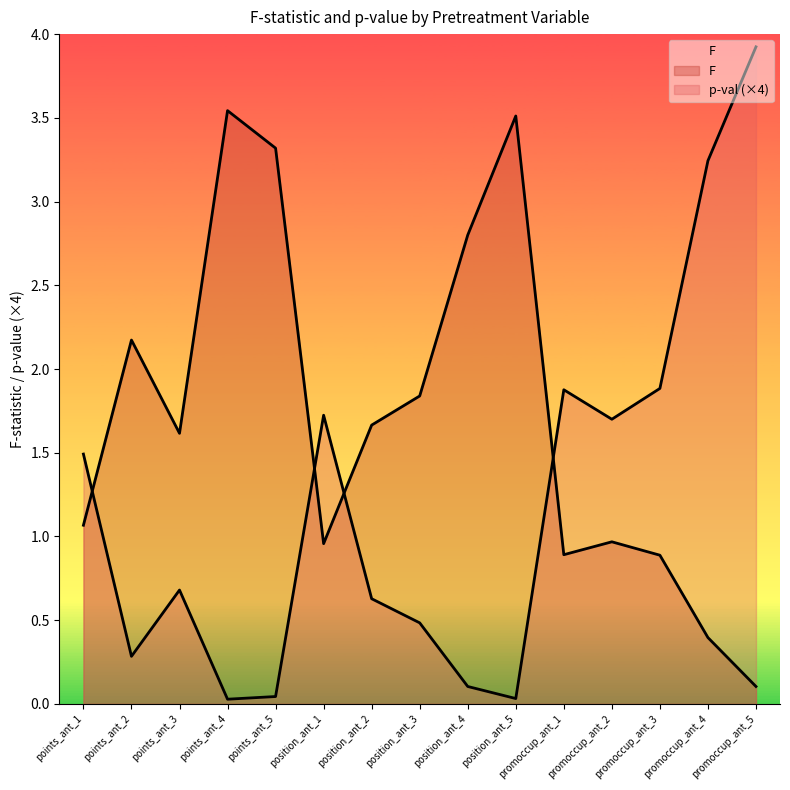

What is the value of the p-val point at the 11th from the left?

1.9